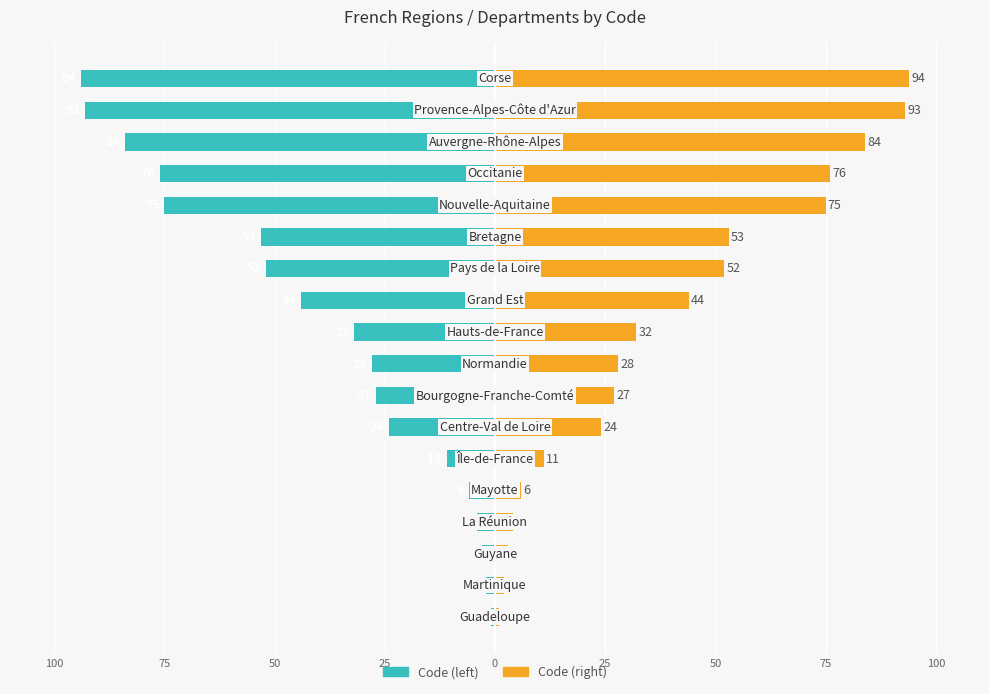

What is the greatest value displayed?

94